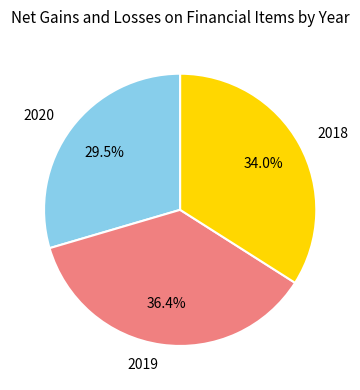

To the nearest percent, what is the combined percentage of 2018 and 2020?

64%